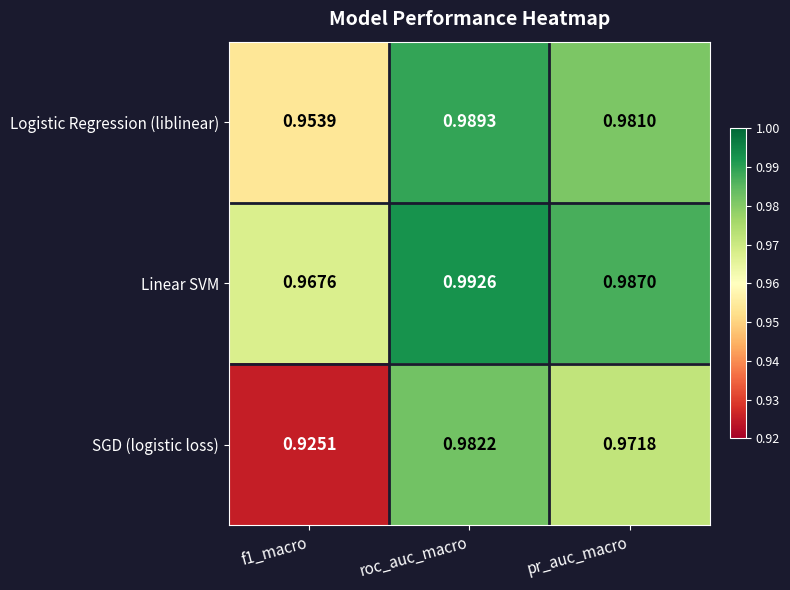

Rank the series by their maximum value, from lowest to highest.

SGD (logistic loss), Logistic Regression (liblinear), Linear SVM